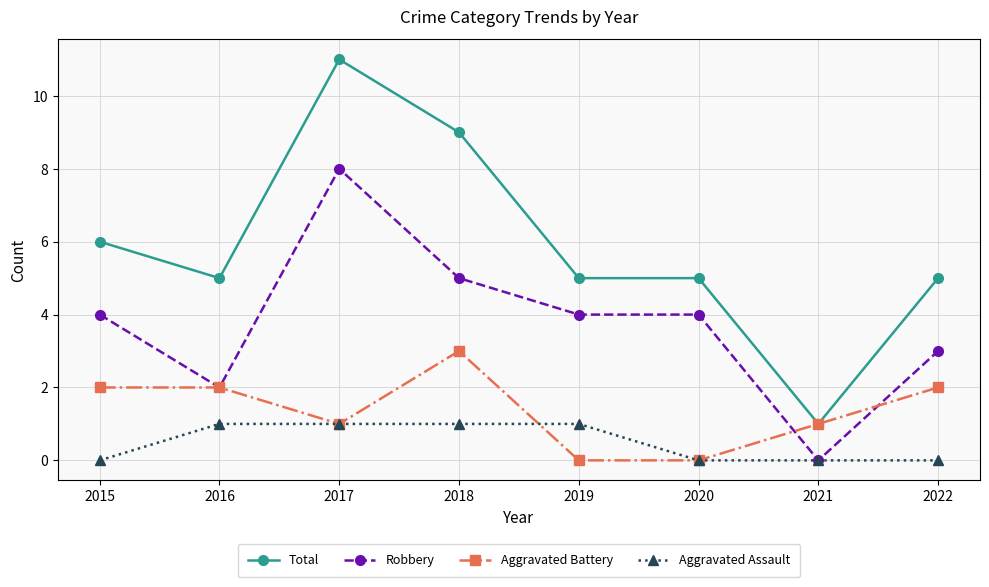

Does the chart have visible grid lines?

Yes